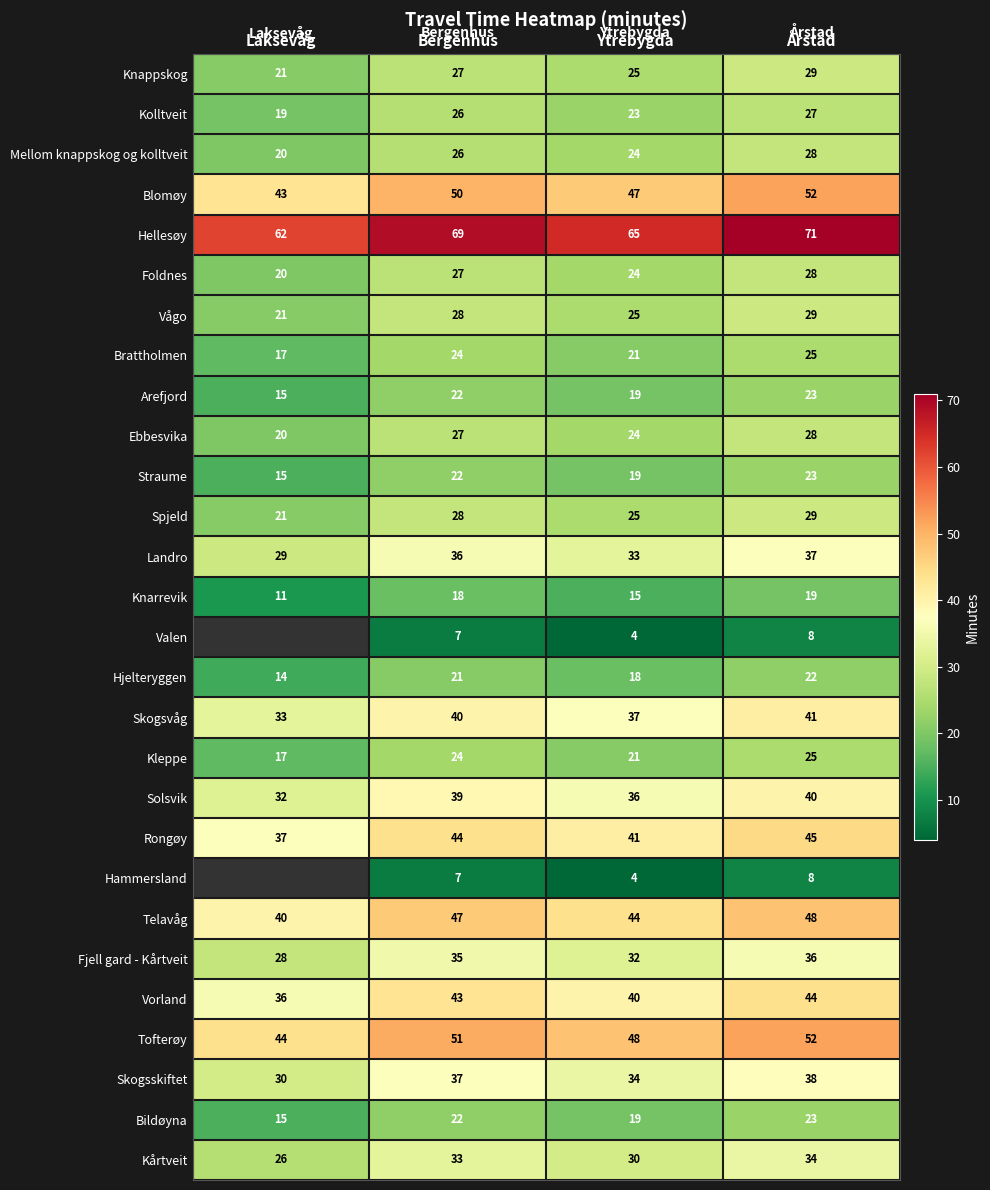

What is the difference between the Vågo values at Årstad and Ytrebygda?

4